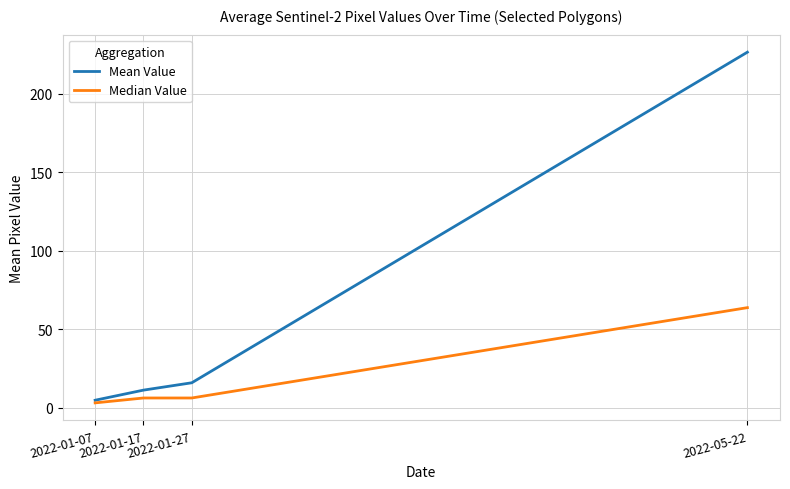

Which series changed the most between 2022-01-27 and 2022-05-22?

Mean Value